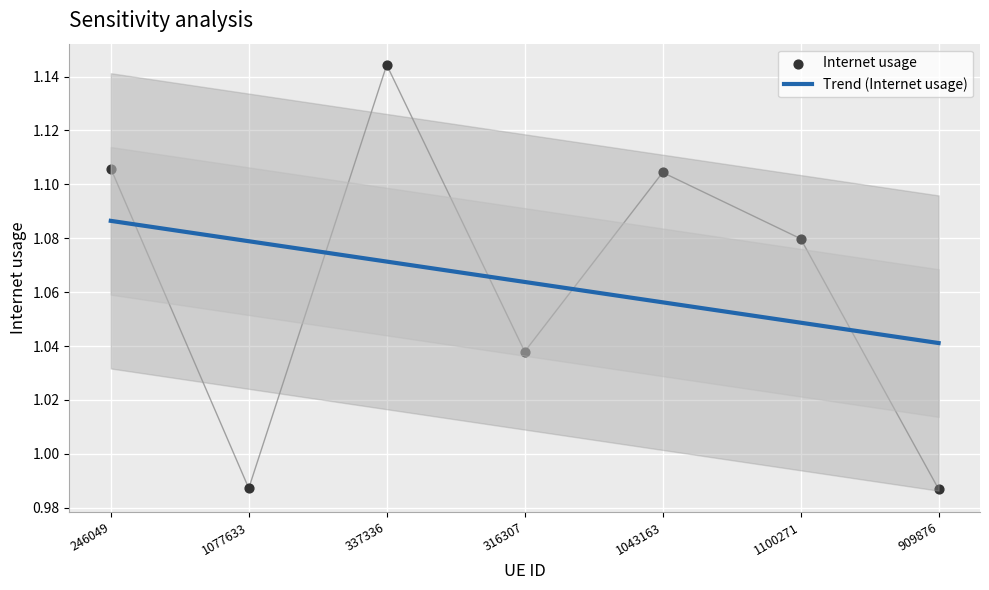

Between 337336 and 316307, which is larger?

337336